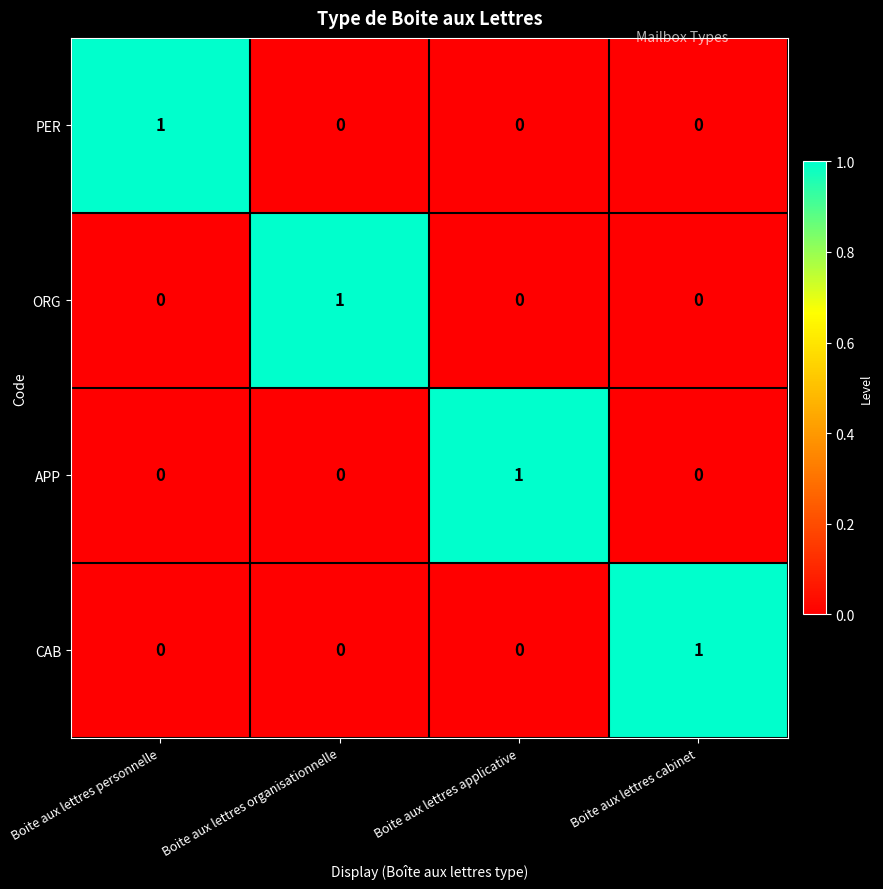

How many categories are shown in the chart?

4